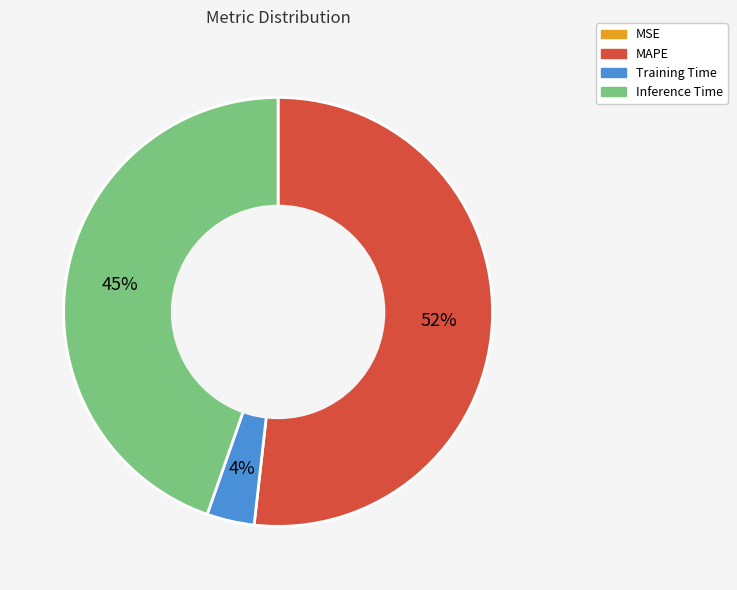

Does any single category account for the majority?

Yes